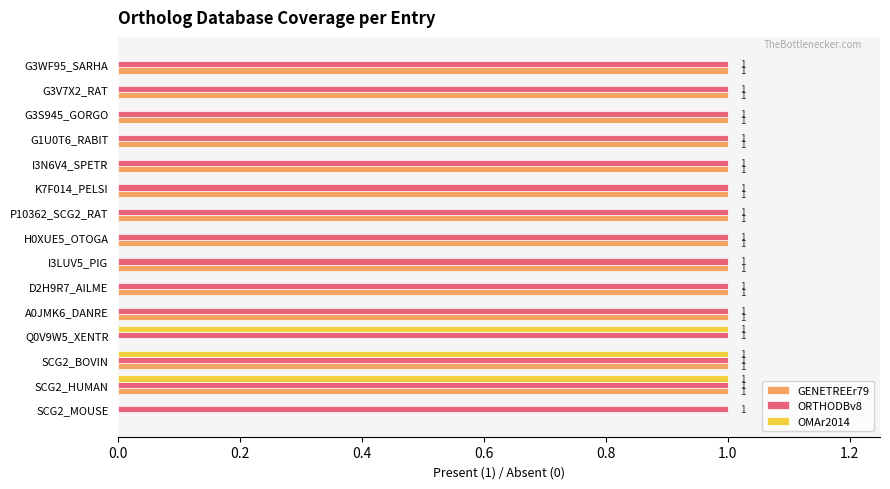

Is the value of GENETREEr79 at D2H9R7_AILME greater than the value of OMAr2014 at K7F014_PELSI?

Yes